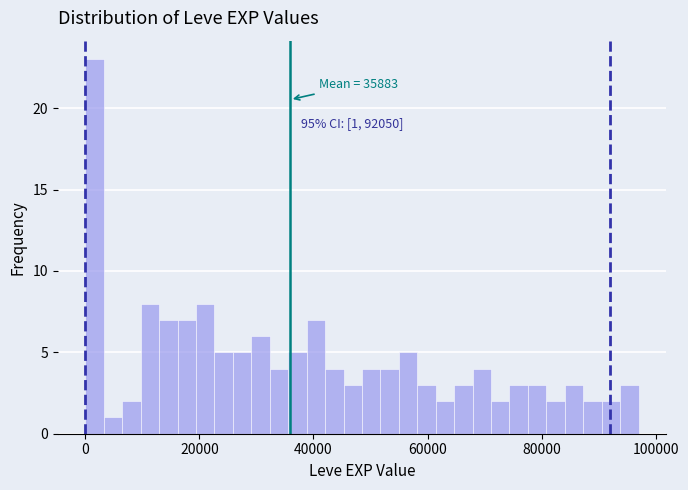

Around what value on the x-axis is the tallest bar? Give the approximate position of its centre, as read against the axis.

2000